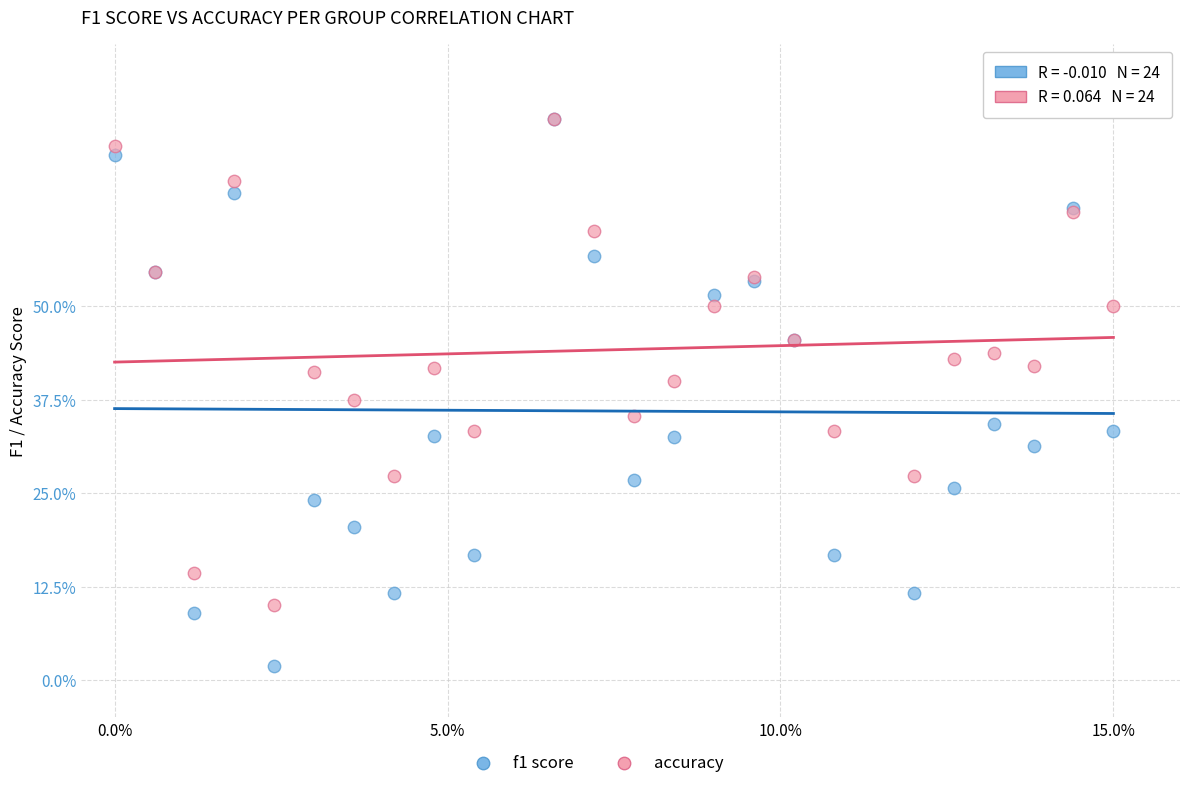

Which series has the widest spread of Y values?

f1 score